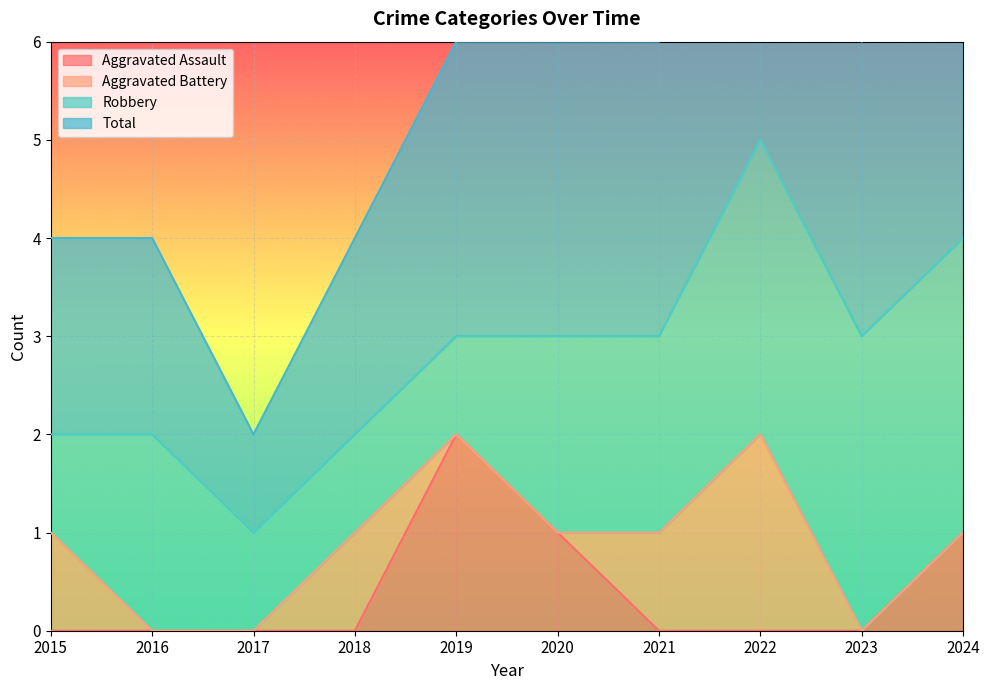

Is it true that Total equals 3 at 2023?

True